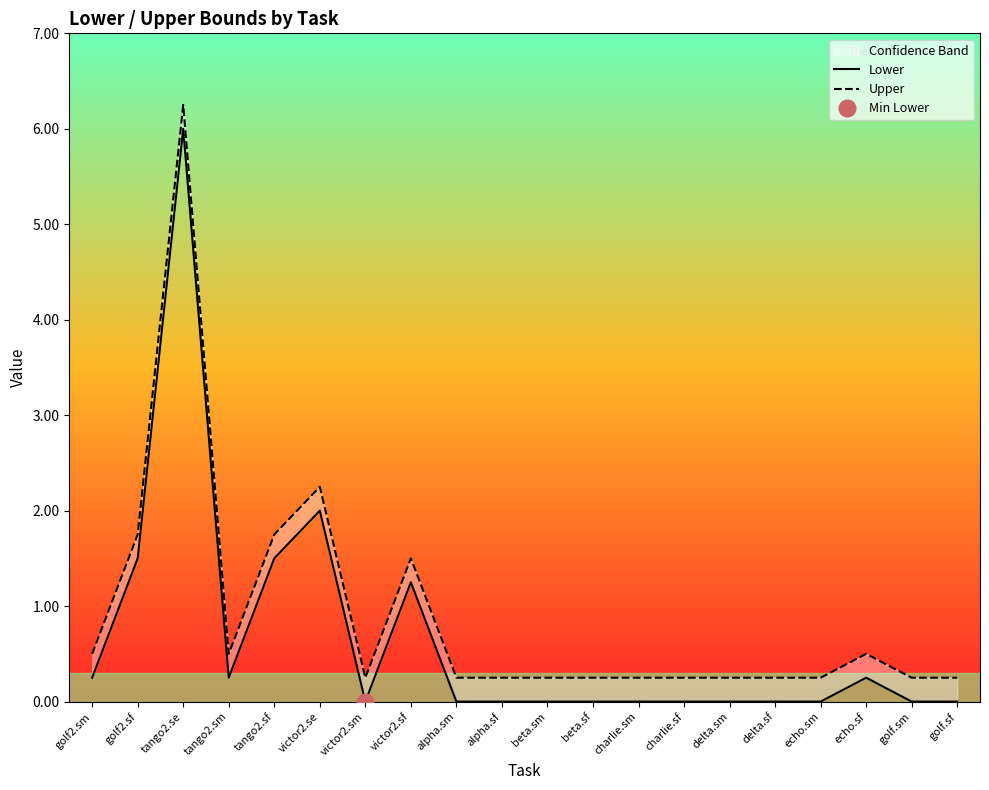

List the labels in order of Lower value, largest first.

tango2.se, victor2.se, golf2.sf, tango2.sf, victor2.sf, golf2.sm, tango2.sm, echo.sf, victor2.sm, alpha.sm, alpha.sf, beta.sm, beta.sf, charlie.sm, charlie.sf, delta.sm, delta.sf, echo.sm, golf.sm, golf.sf